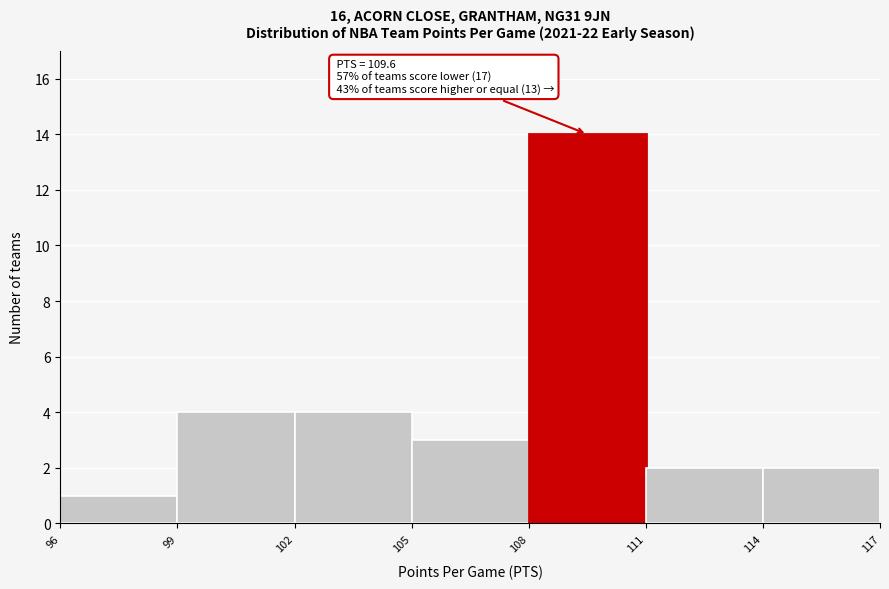

Which range on the x-axis has the tallest bar?

108 to 111